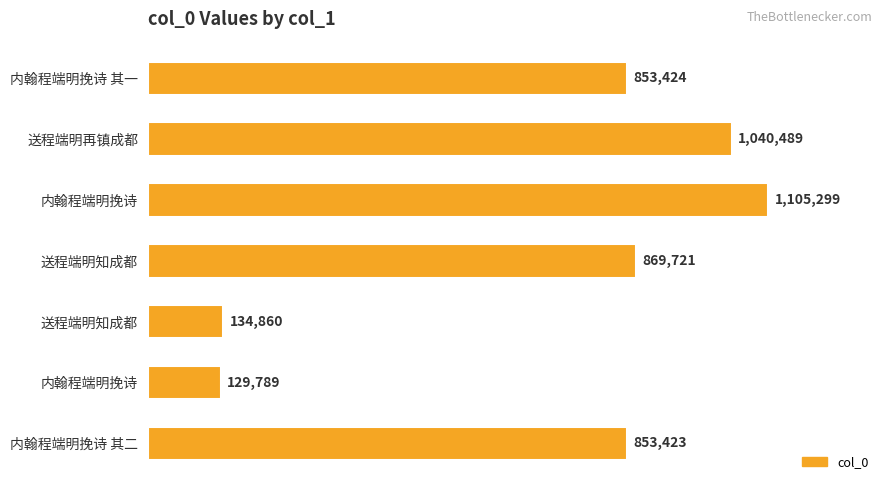

Does the chart contain stacked bars?

No